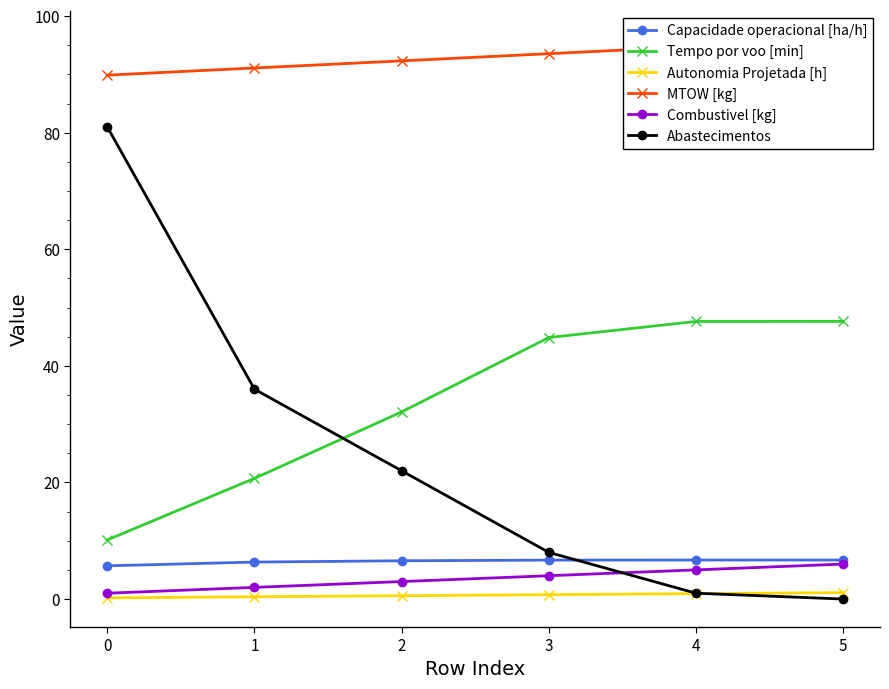

The Autonomia Projetada [h] series shows 0.5 at 1. True or false?

False